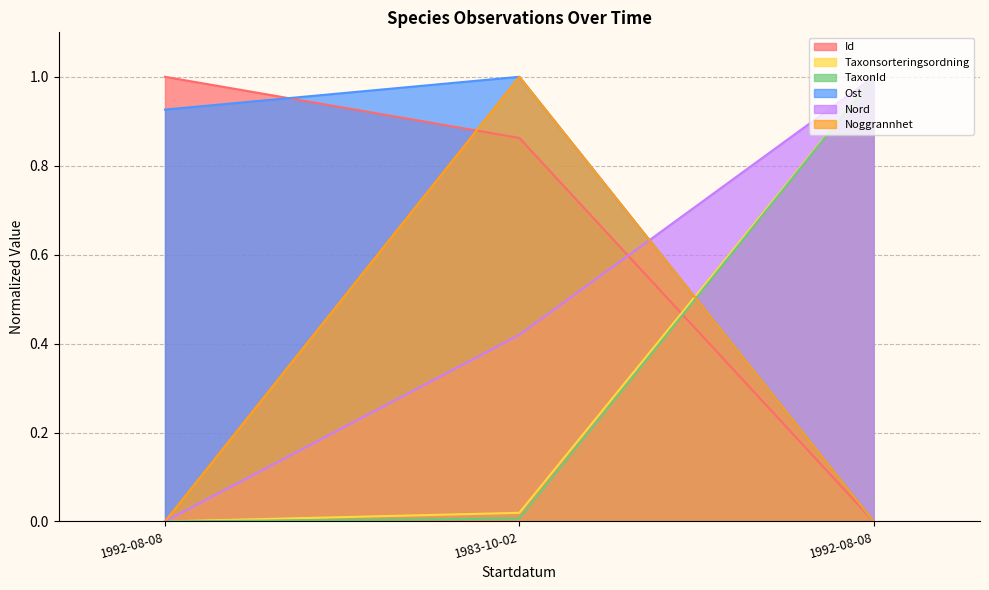

What is the sum of the Nord values at 1992-08-08 and 1992-08-08?

1.0